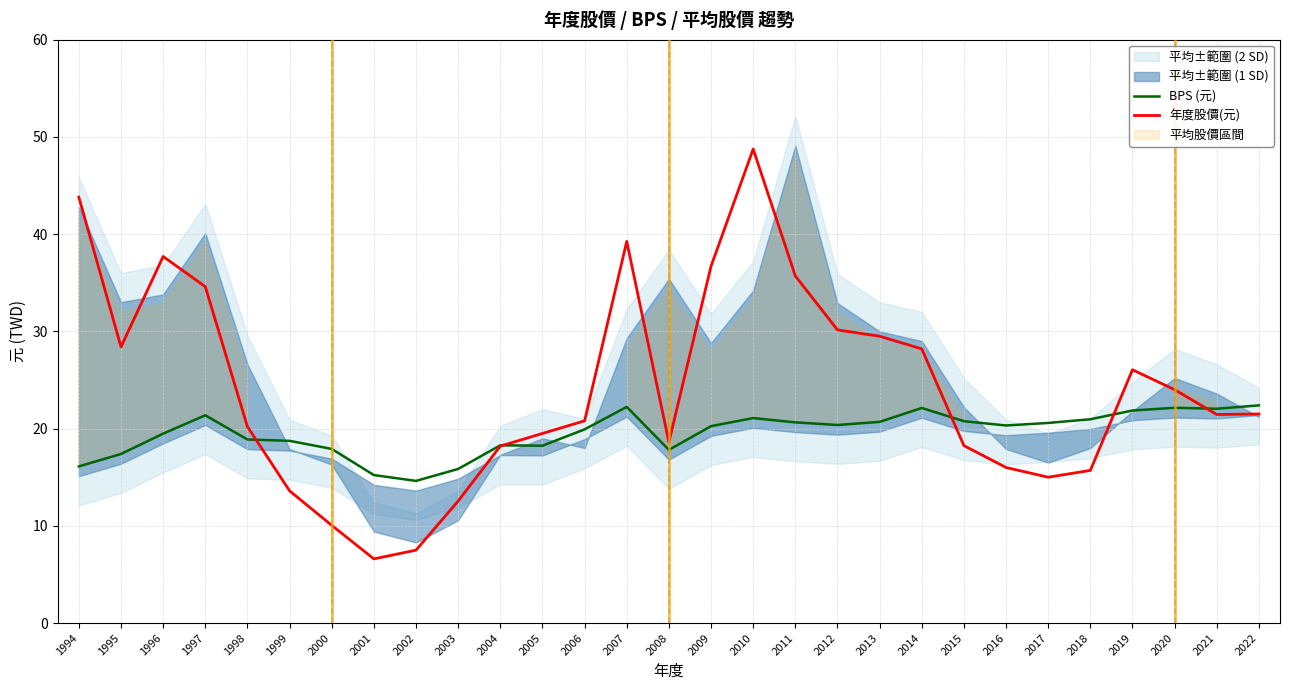

The value of 年度股價(元) at 1996 is 37.7. True or false?

True